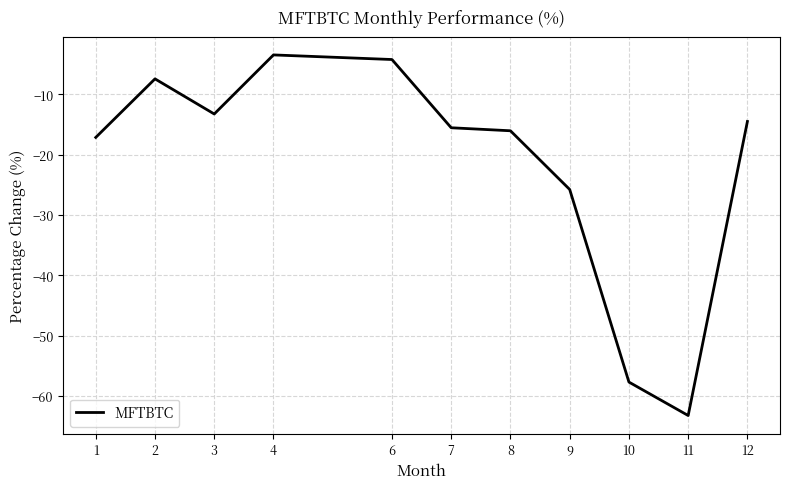

What is the difference between the maximum and minimum values?

59.8